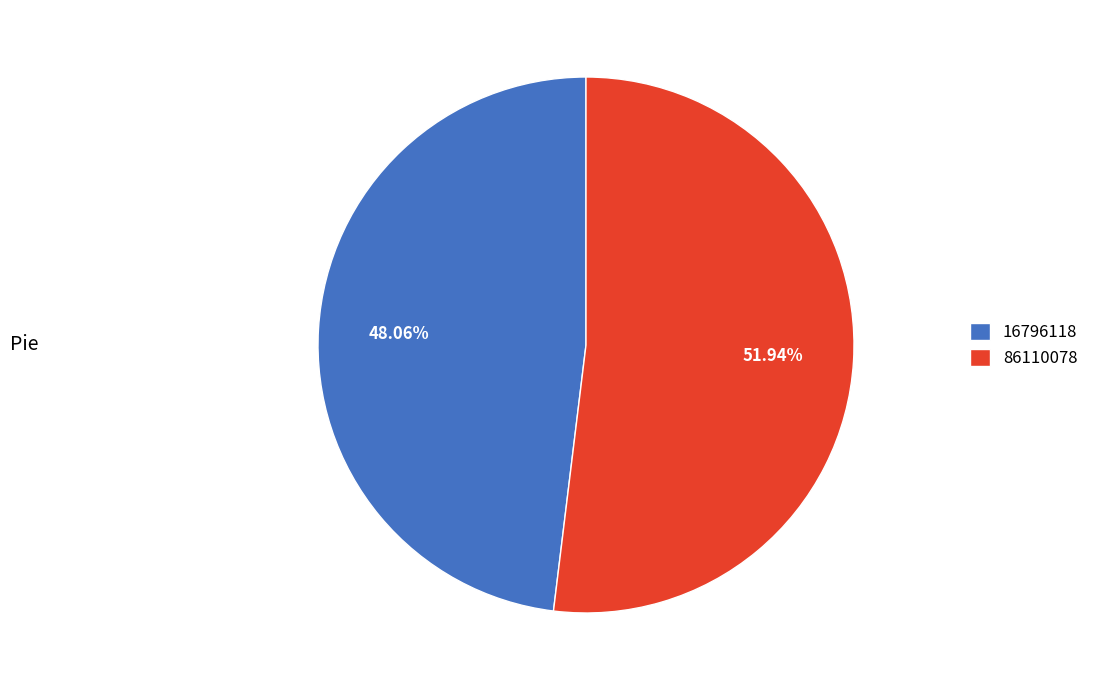

Is it true that 16796118 is 48% of the pie?

True